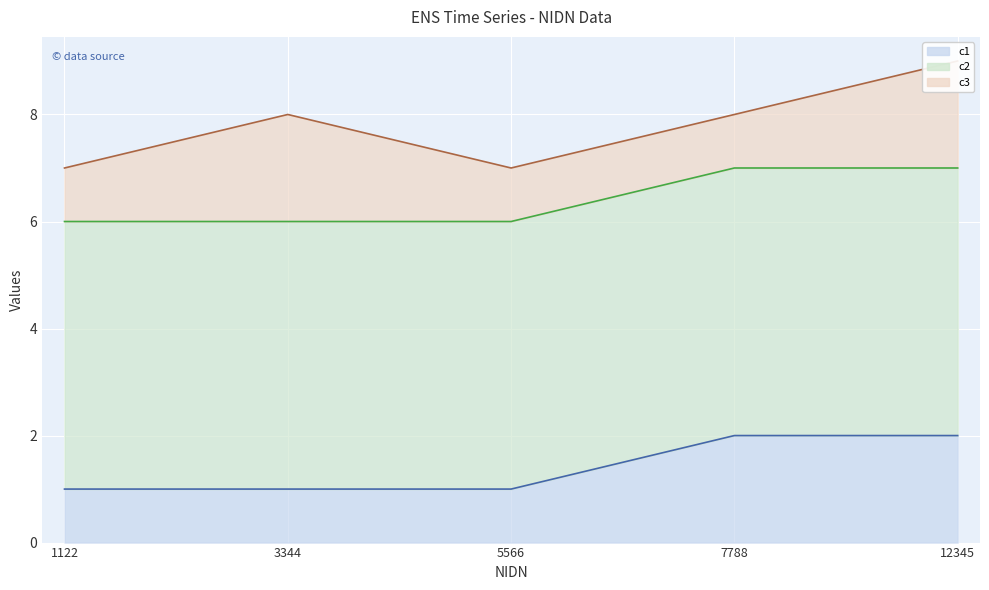

Between 7788 and 5566, which is larger?

7788